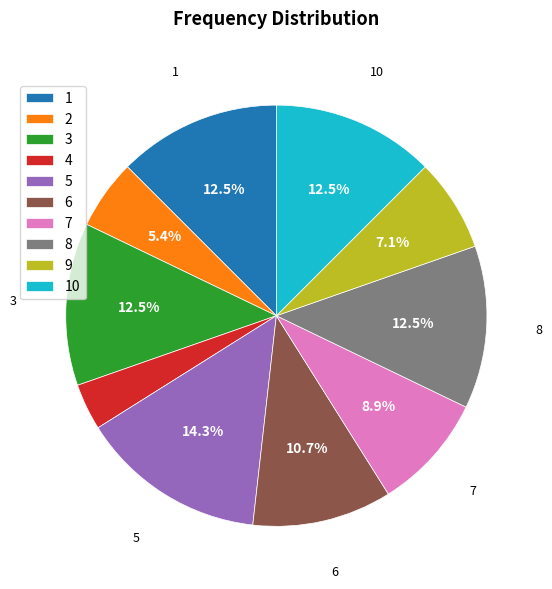

Which has a higher value, 5 or 1?

5